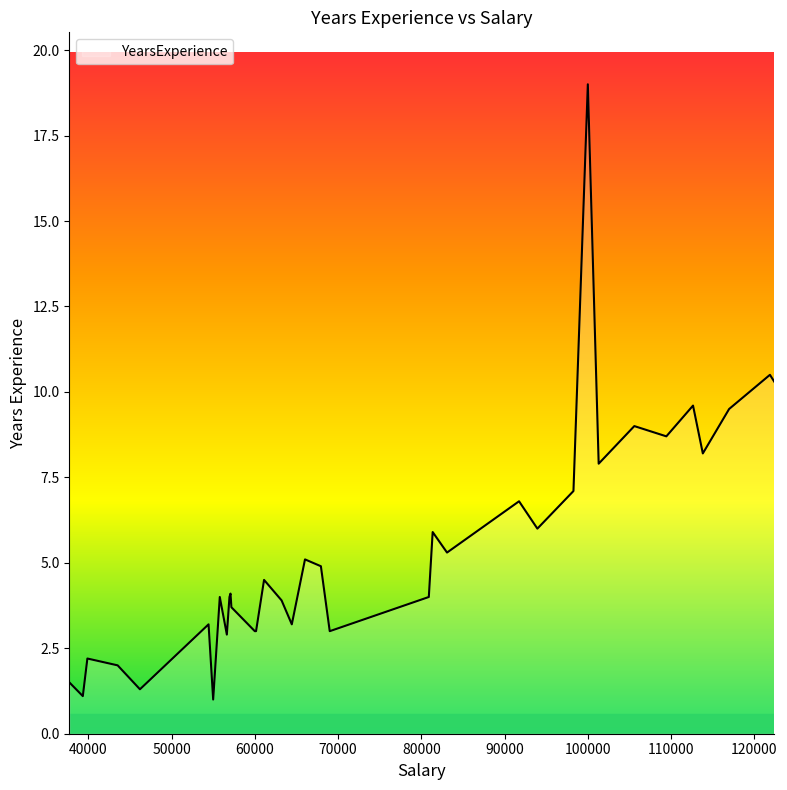

What is the minimum value shown in the chart?

1.0